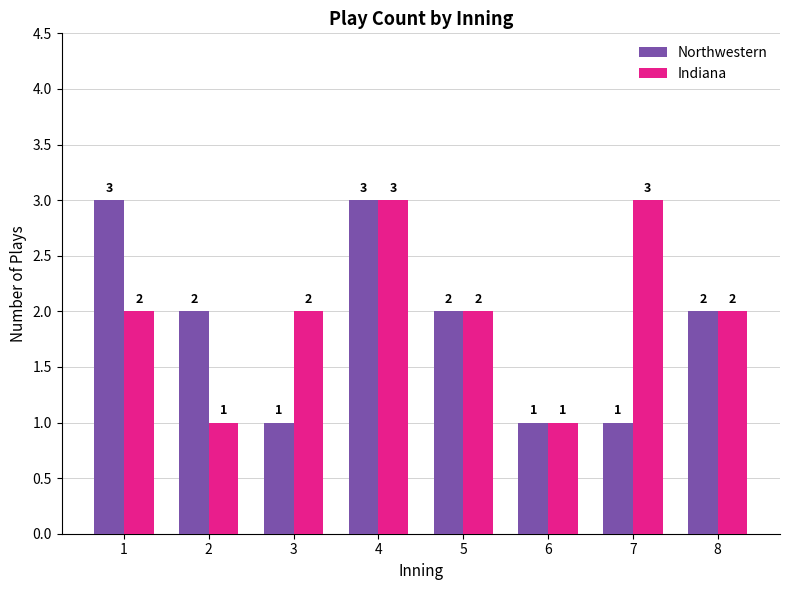

How many Northwestern values are between 1 and 3?

8